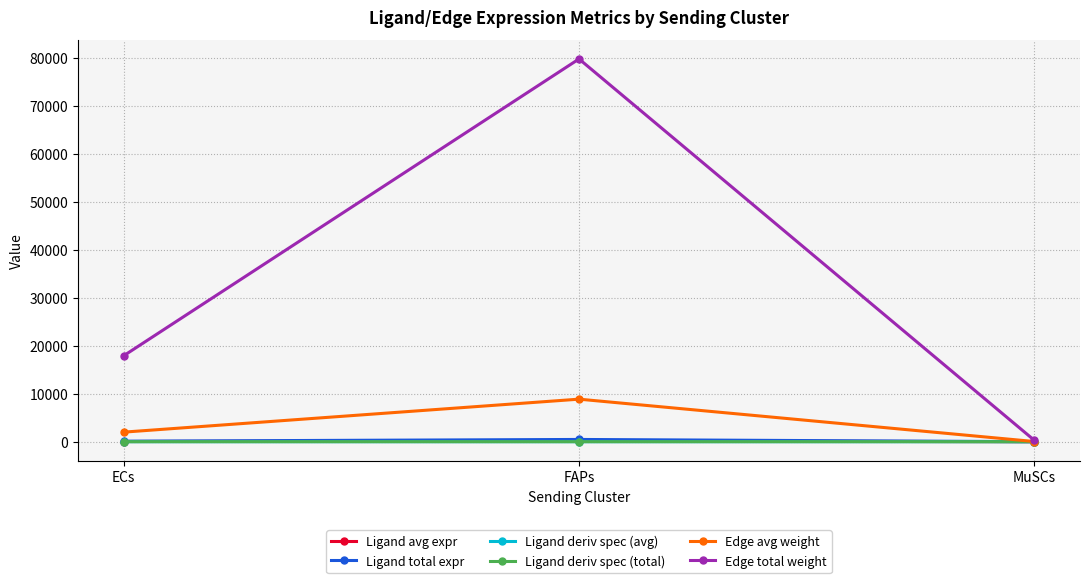

What position from the left is FAPs?

2